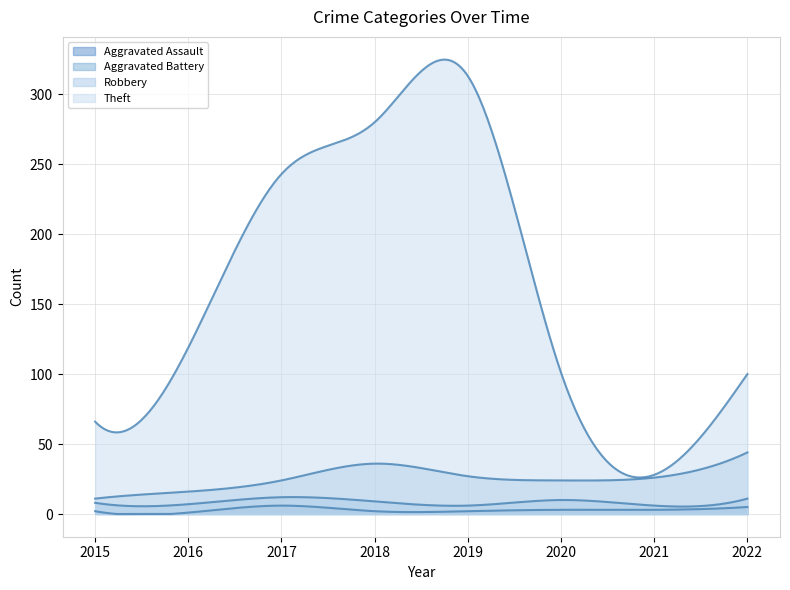

What is the highest value of the Aggravated Assault series?

6